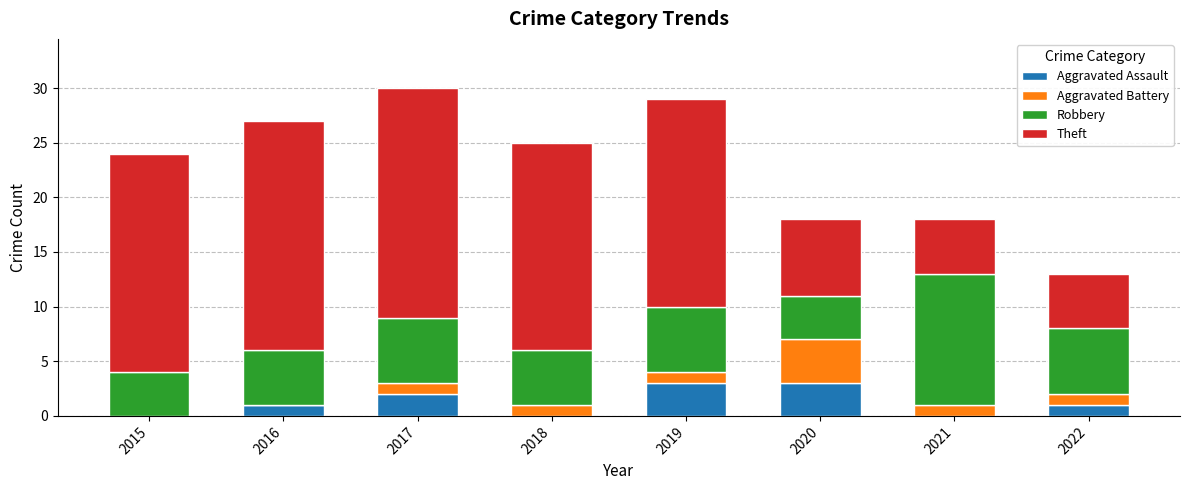

What is the total value across all series at 2021?

18